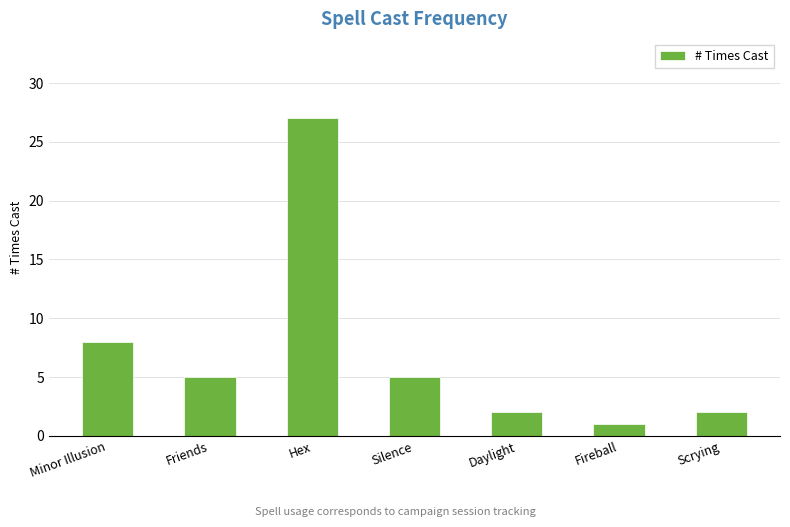

What position from the left is Friends?

2